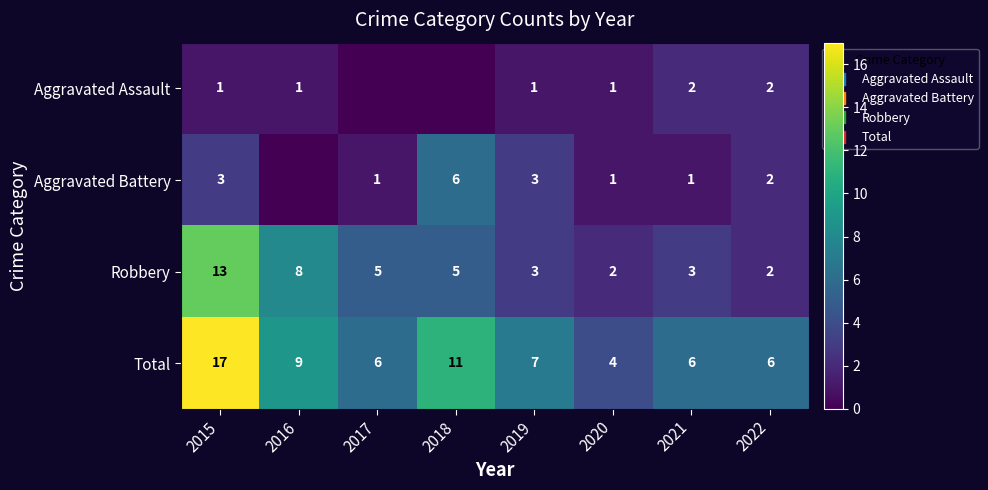

What is the difference between the second highest and second lowest values in the Aggravated Battery series?

2